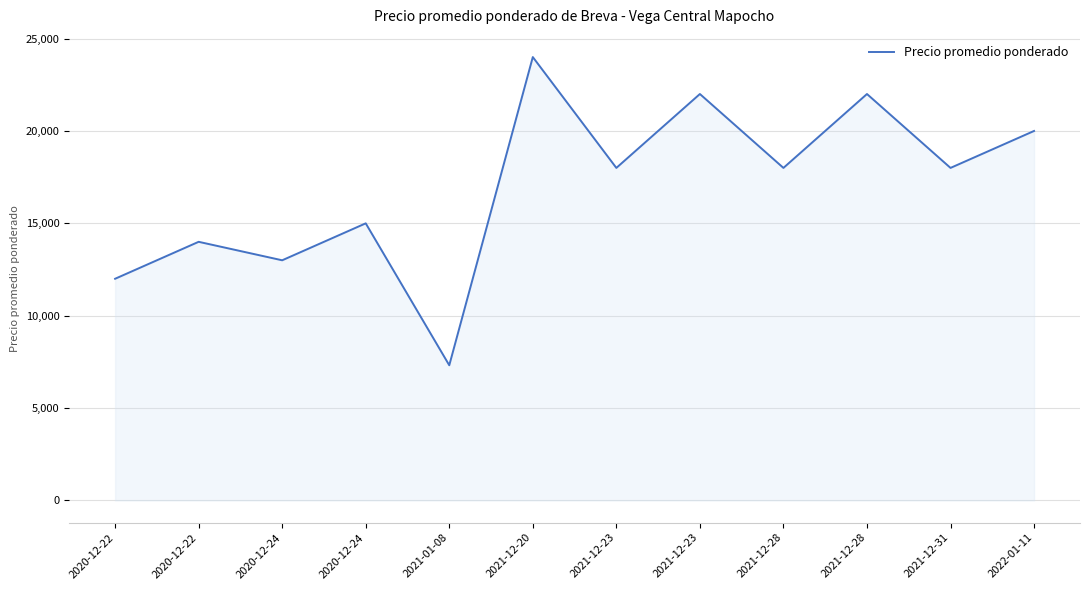

How many series are shown in this chart?

1